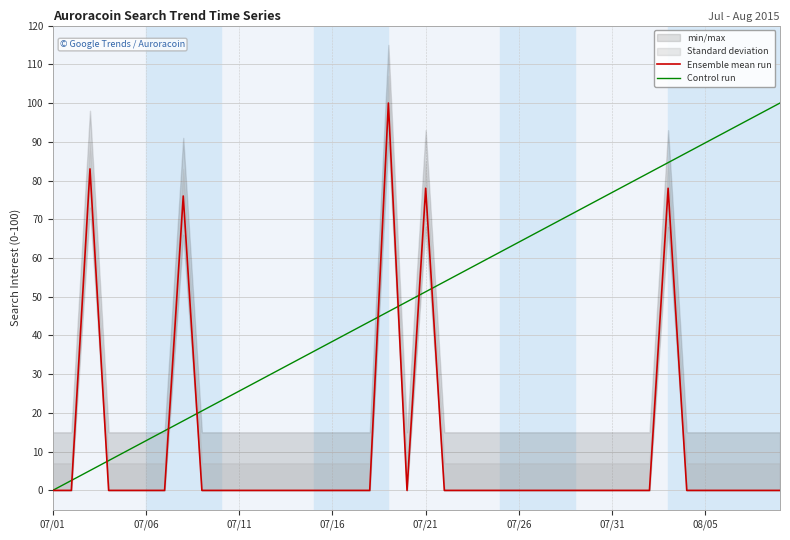

What is the highest value of the Control run series?

100.0